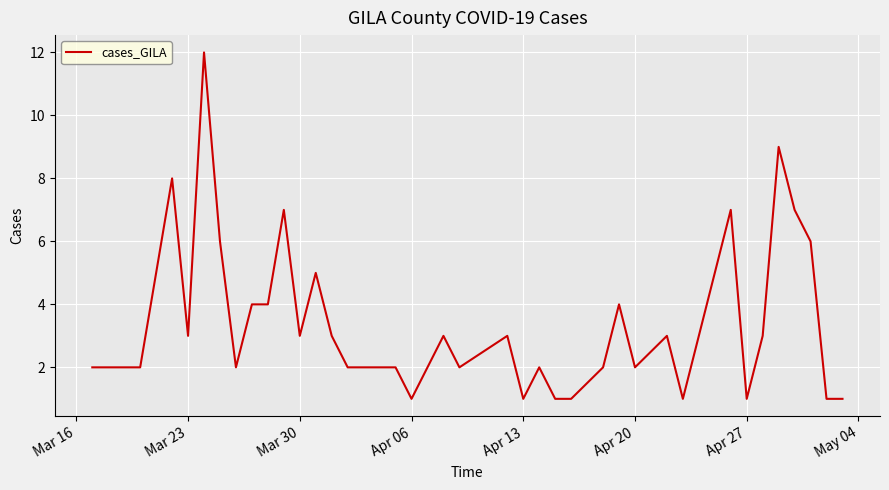

What is the greatest value displayed?

12